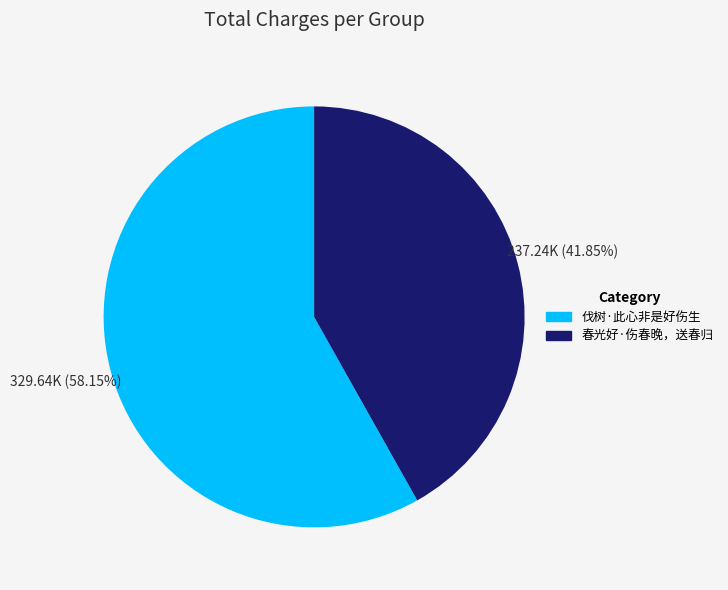

What is the majority slice?

伐树·此心非是好伤生